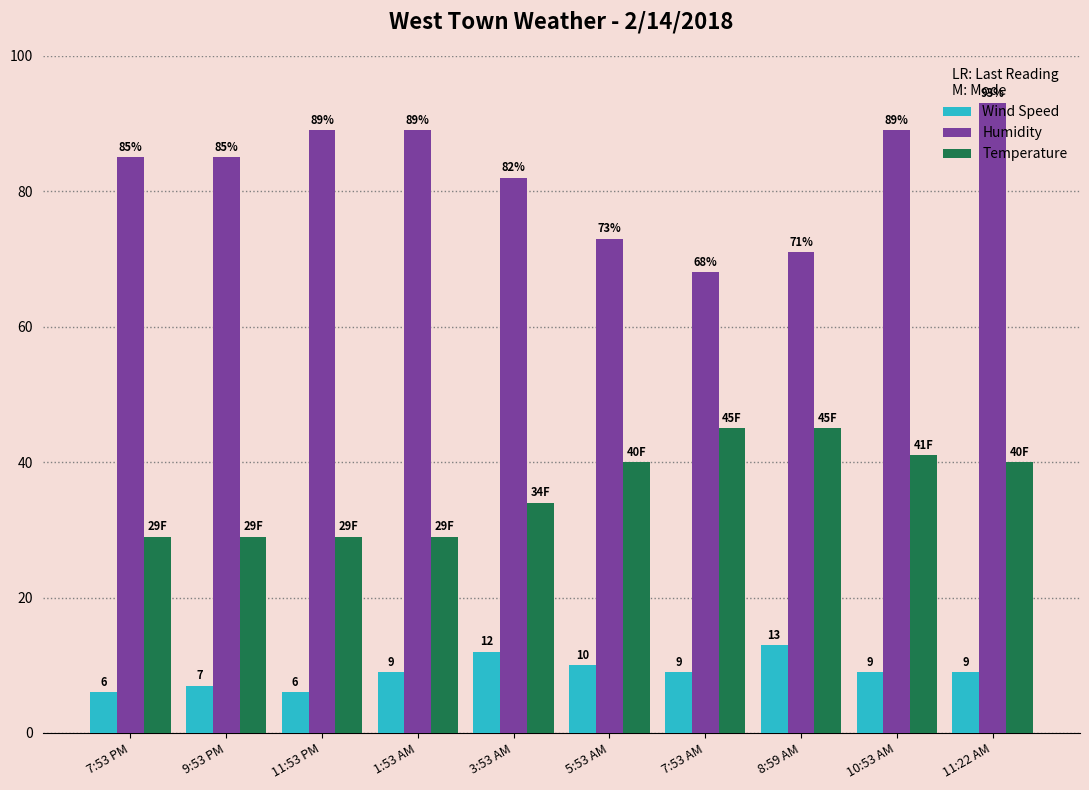

Rank the series by their average value, from lowest to highest.

Wind Speed, Temperature, Humidity